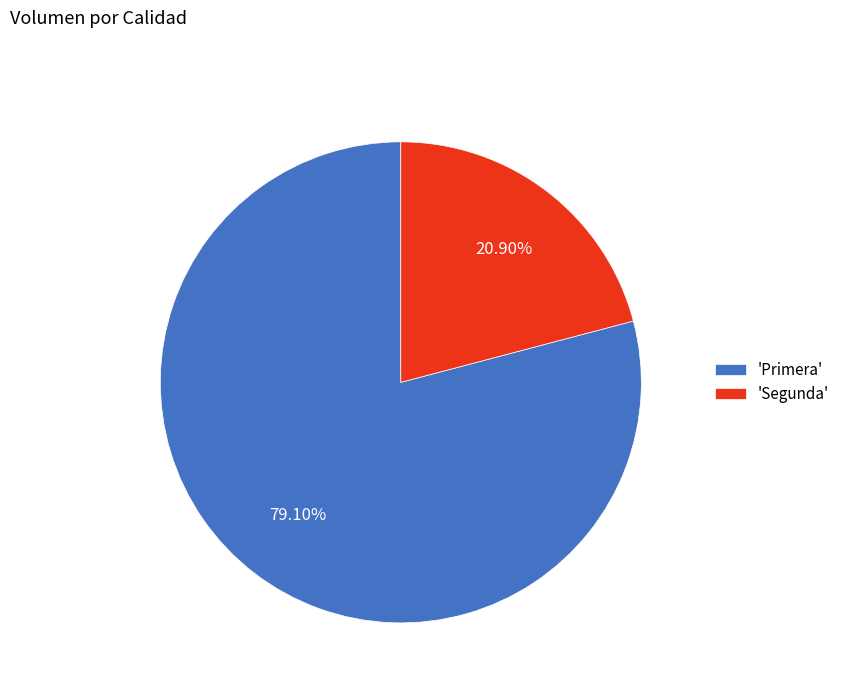

Which slice is the largest?

'Primera'